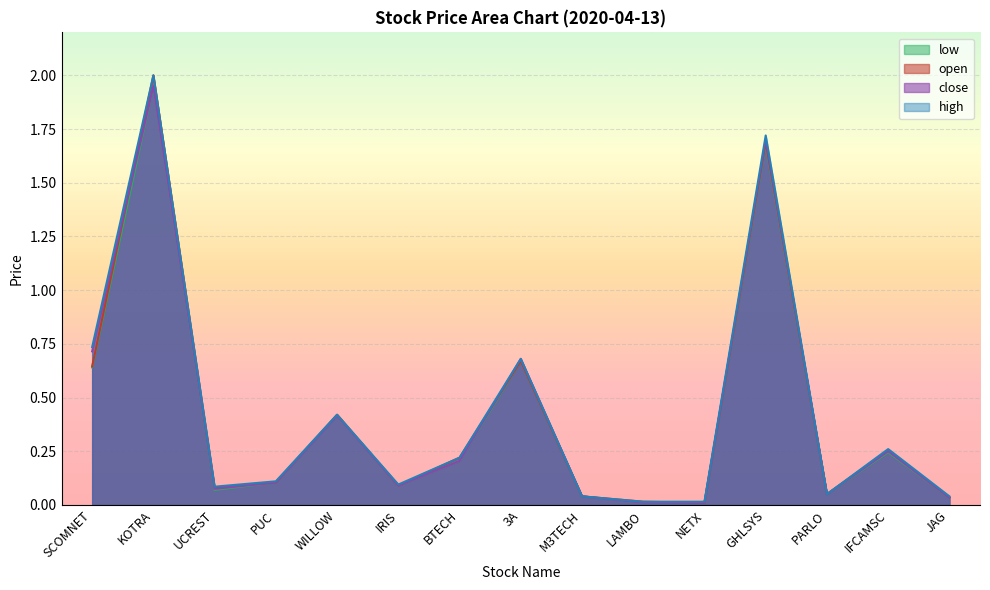

What is the difference between the second highest and minimum values in the close series?

1.7